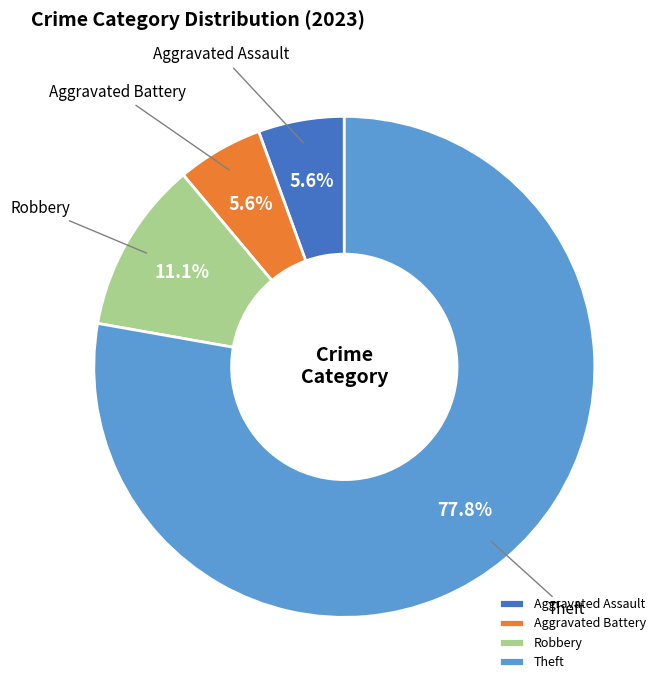

How many slices are in this pie chart?

4